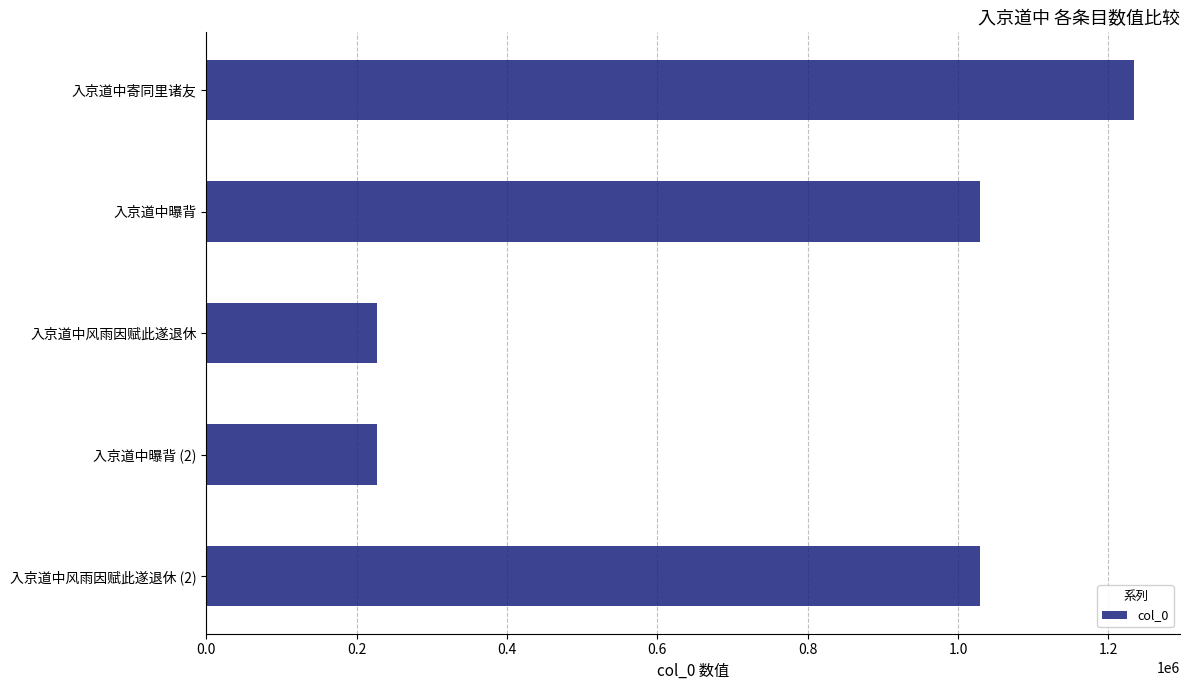

Is it true that the value at 入京道中寄同里诸友 is 446947?

False